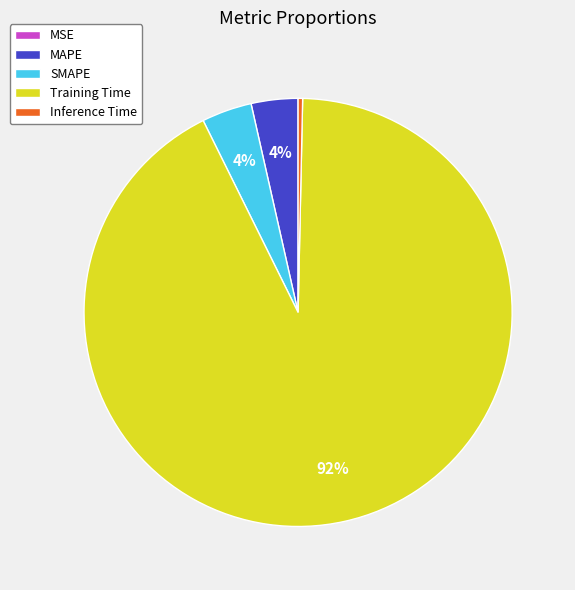

To the nearest percent, what is the combined percentage of Inference Time and SMAPE?

4%